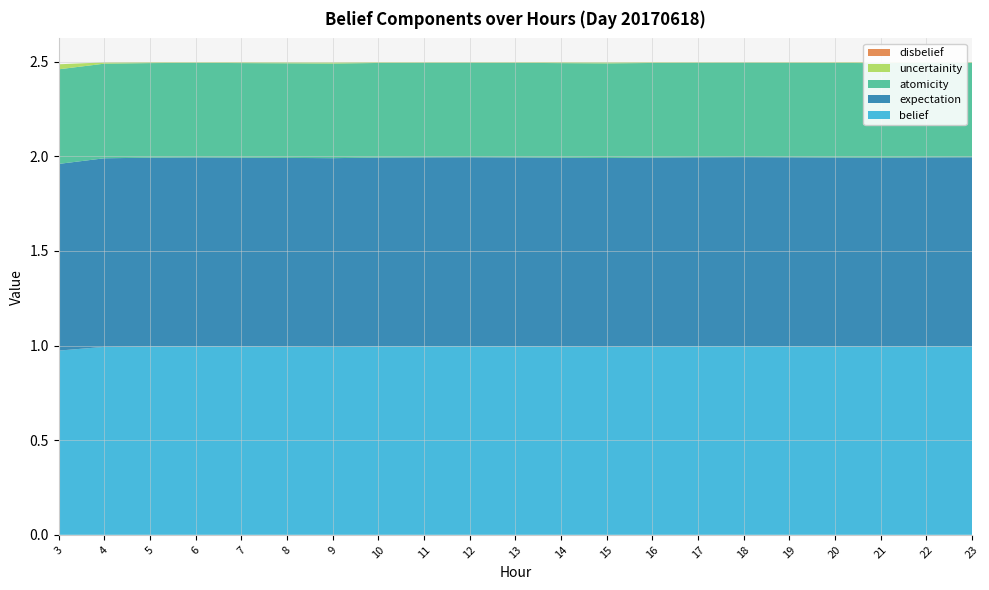

Reading left to right, what are all the values shown in this chart?

belief: 3=1.0	4=1.0	5=1.0	6=1.0	7=1.0	8=1.0	9=1.0	10=1.0	11=1.0	12=1.0	13=1.0	14=1.0	15=1.0	16=1.0	17=1.0	18=1.0	19=1.0	20=1.0	21=1.0	22=1.0	23=1.0
expectation: 3=1.0	4=1.0	5=1.0	6=1.0	7=1.0	8=1.0	9=1.0	10=1.0	11=1.0	12=1.0	13=1.0	14=1.0	15=1.0	16=1.0	17=1.0	18=1.0	19=1.0	20=1.0	21=1.0	22=1.0	23=1.0
atomicity: 3=0.5	4=0.5	5=0.5	6=0.5	7=0.5	8=0.5	9=0.5	10=0.5	11=0.5	12=0.5	13=0.5	14=0.5	15=0.5	16=0.5	17=0.5	18=0.5	19=0.5	20=0.5	21=0.5	22=0.5	23=0.5
uncertainity: 3=0.0	4=0.0	5=0.0	6=0.0	7=0.0	8=0.0	9=0.0	10=0.0	11=0.0	12=0.0	13=0.0	14=0.0	15=0.0	16=0.0	17=0.0	18=0.0	19=0.0	20=0.0	21=0.0	22=0.0	23=0.0
disbelief: 3=0.0	4=0.0	5=0.0	6=0.0	7=0.0	8=0.0	9=0.0	10=0.0	11=0.0	12=0.0	13=0.0	14=0.0	15=0.0	16=0.0	17=0.0	18=0.0	19=0.0	20=0.0	21=0.0	22=0.0	23=0.0